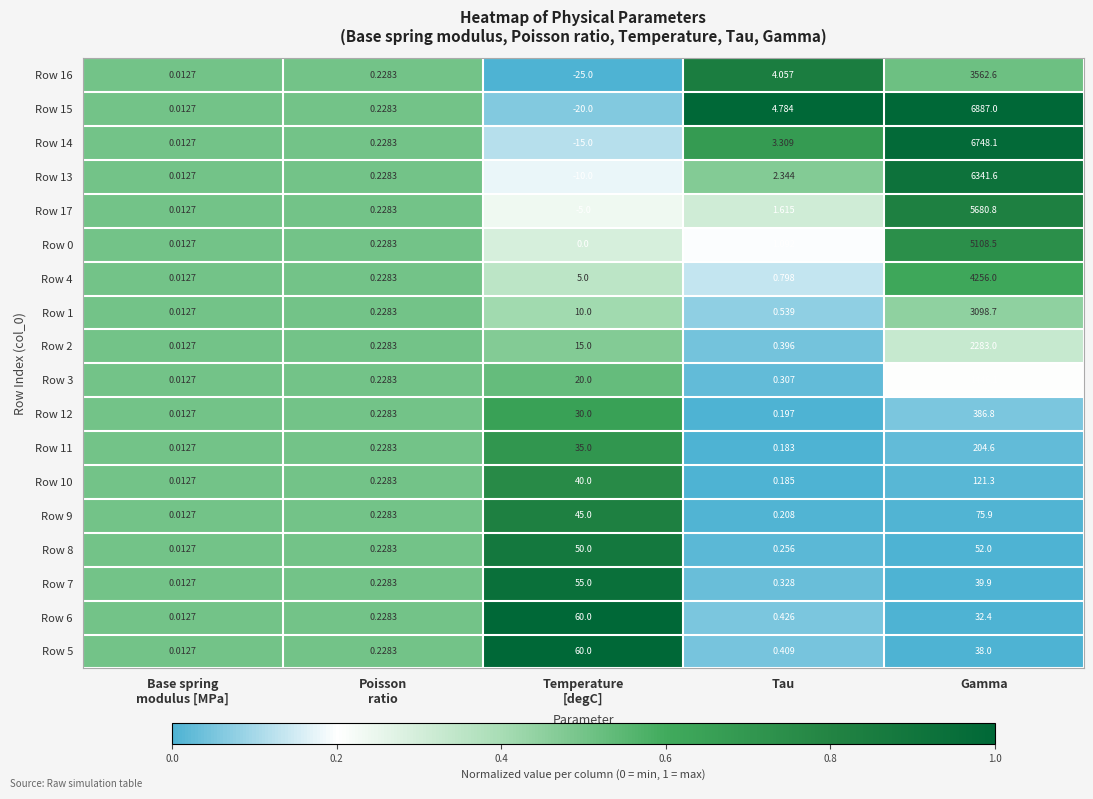

At which label is Row 13 closest to 3165?

Tau